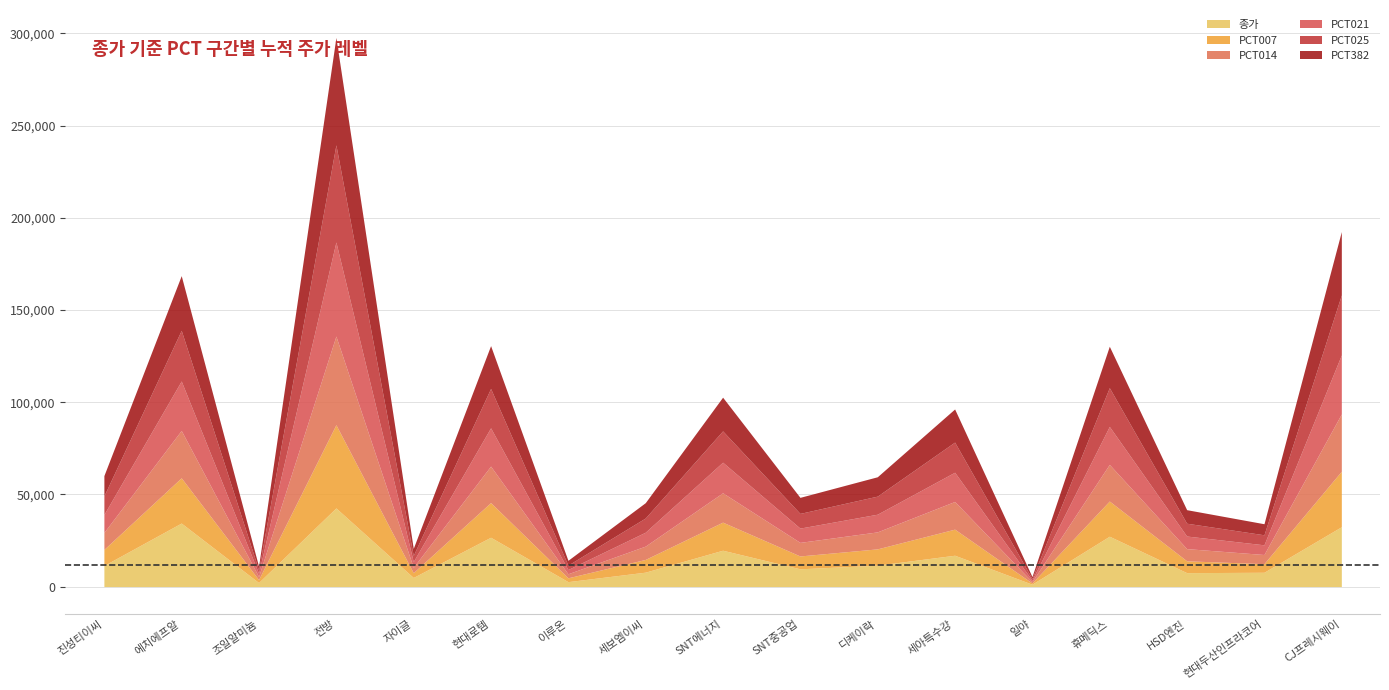

What is the label of the 4th point from the right?

휴메딕스